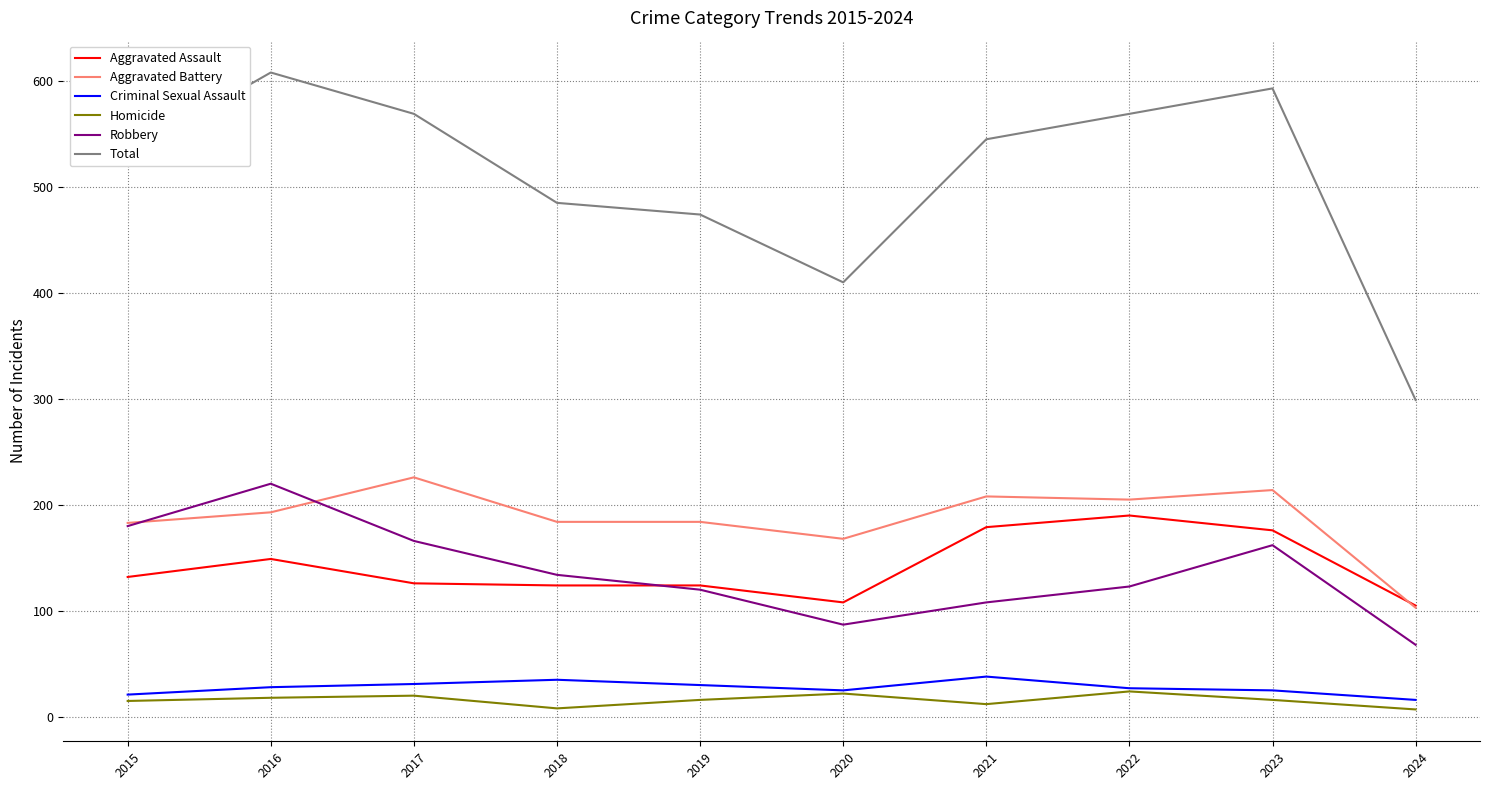

Which series has the widest spread of values?

Total